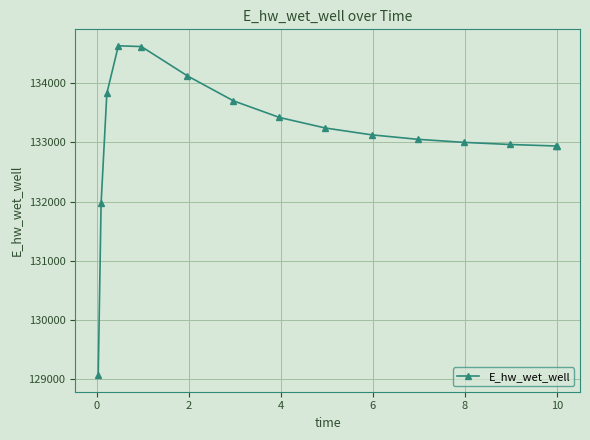

What is the value of the 15th point from the left?

132937.3